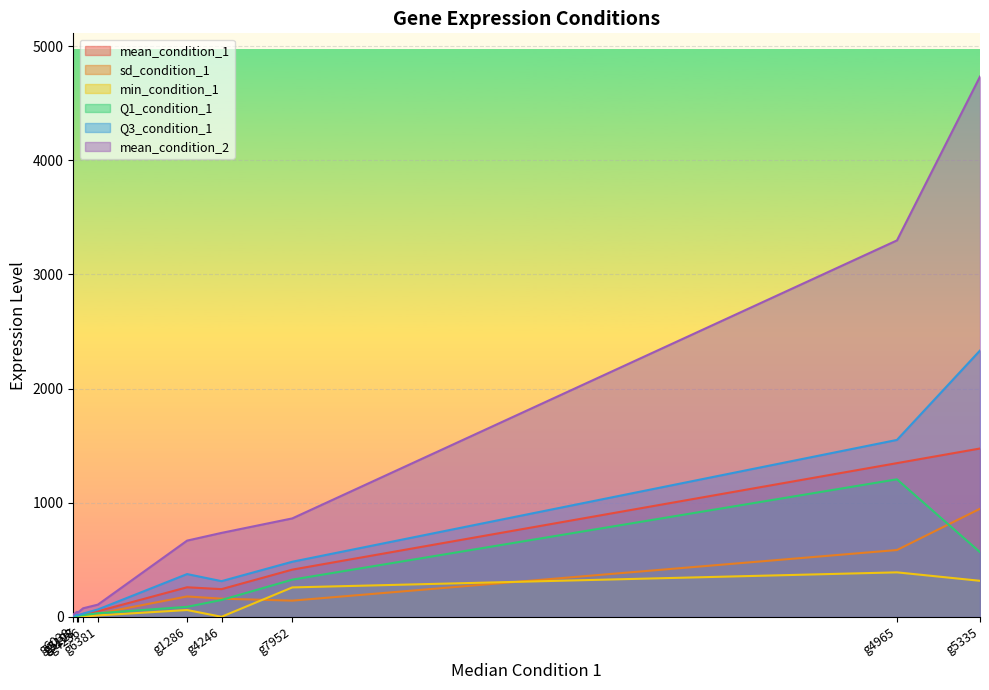

Between g4236 and g6038, which series saw the biggest shift?

mean_condition_2